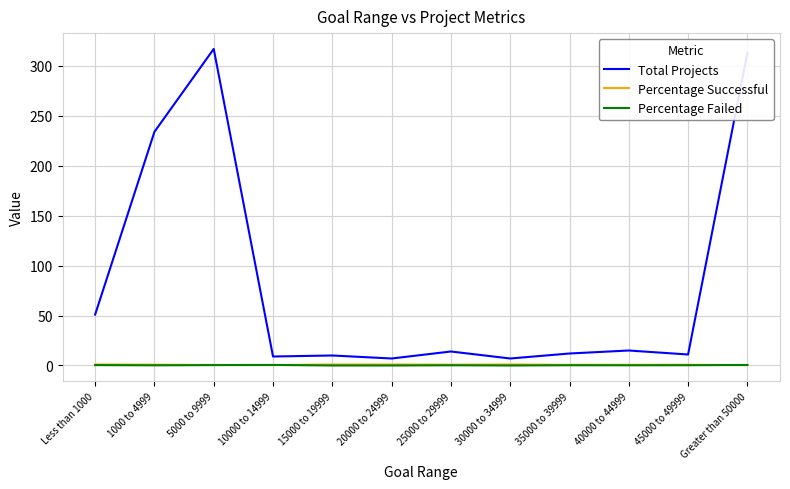

In Percentage Successful, how many points are lower than both neighbors (excluding endpoints)?

3